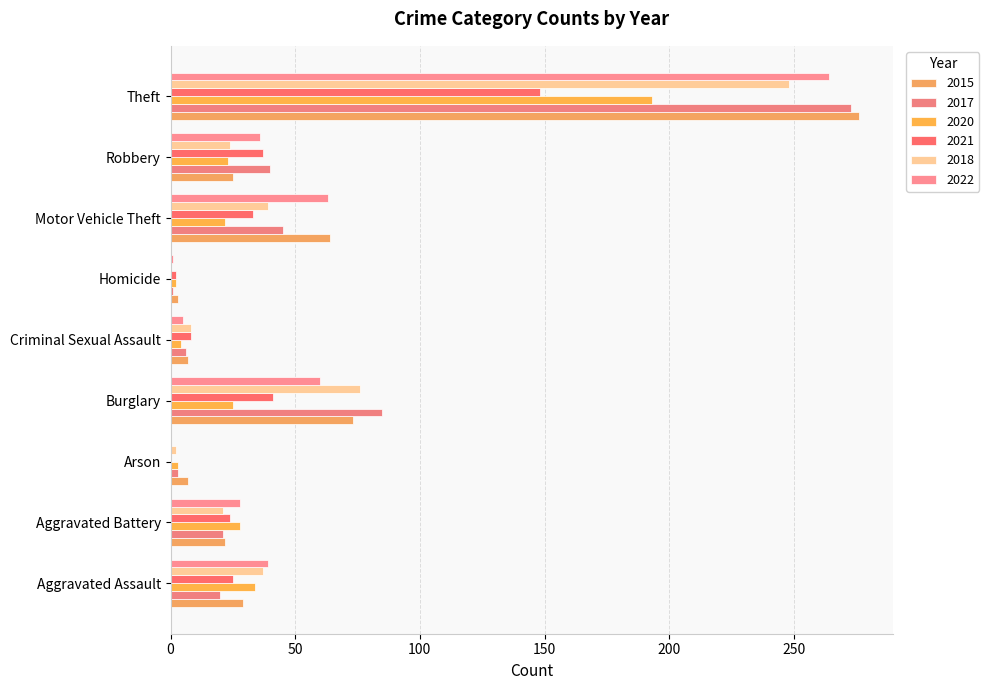

True or false: 2020 has a value of 1 at Arson.

False